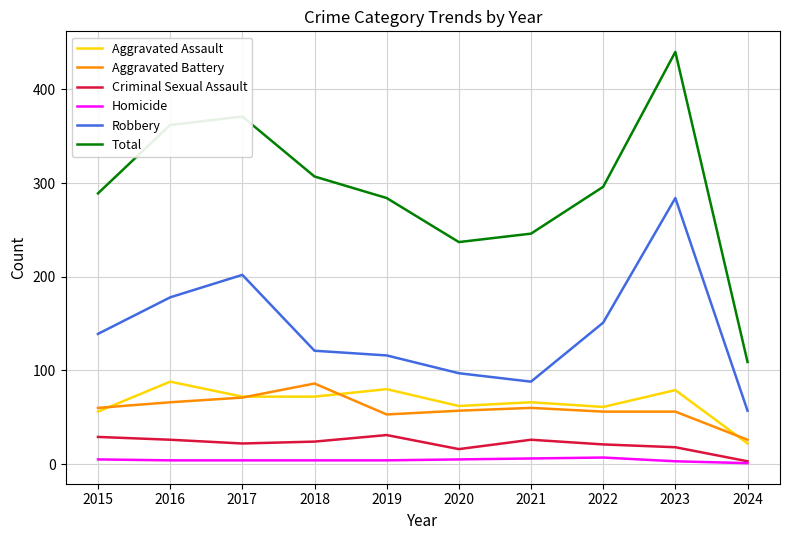

True or false: Aggravated Assault and Robbery intersect in this chart.

False